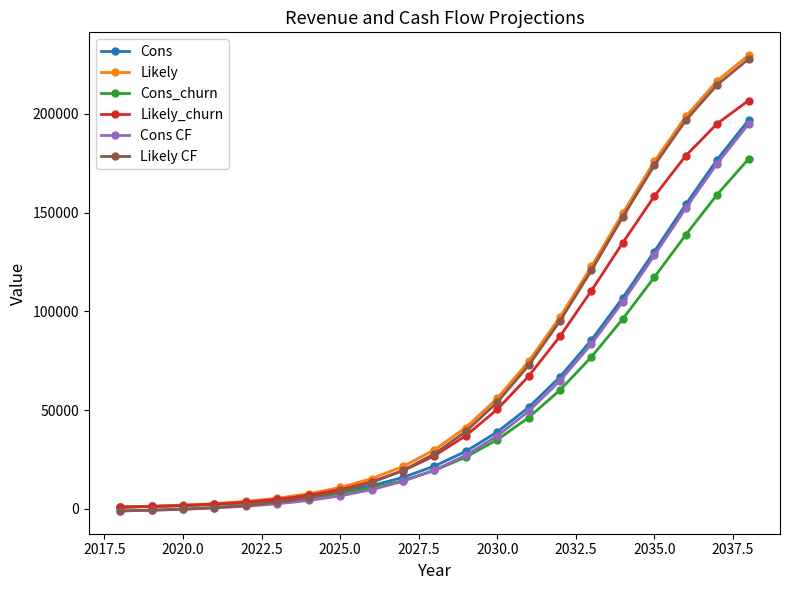

What is the value of the Likely_churn point at the 14th from the left?

67214.4